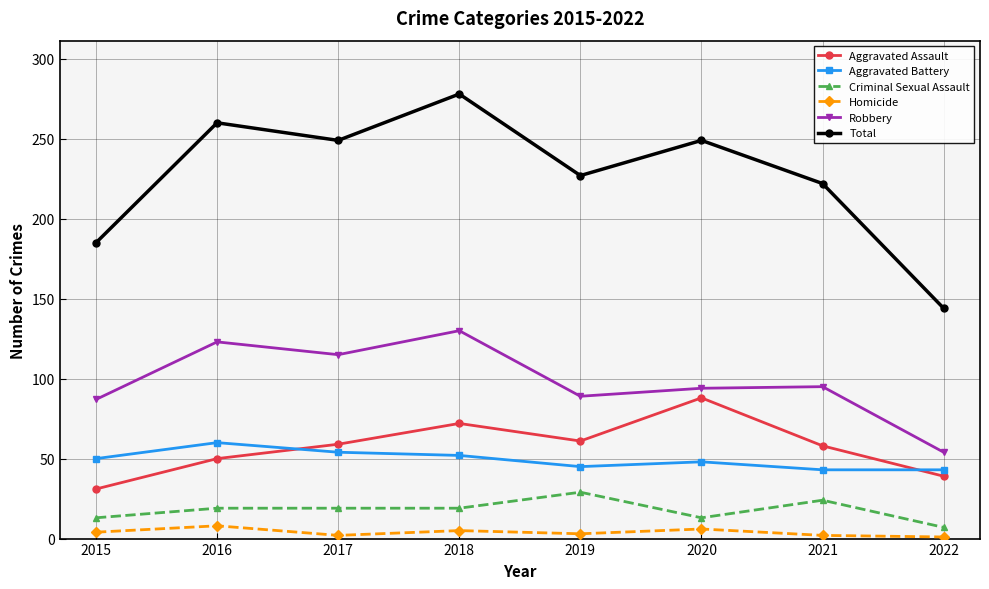

What is the total value across all series at 2017?

498